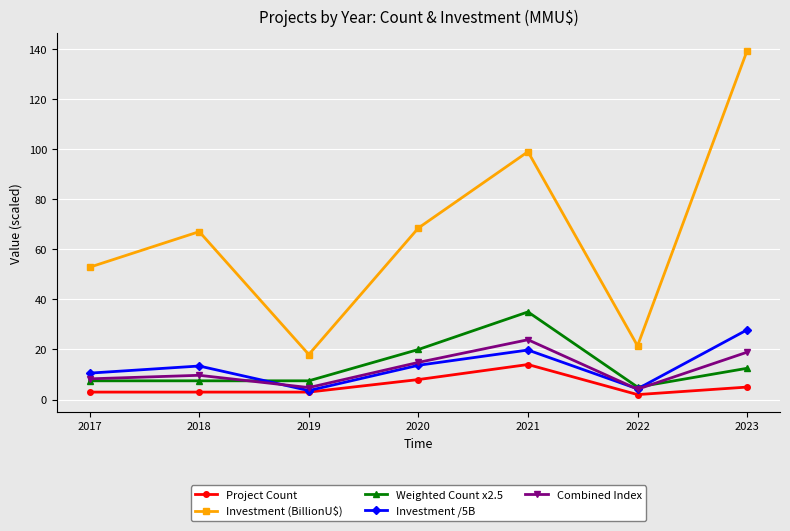

True or false: Weighted Count x2.5 has a value of 7.5 at 2017.

True